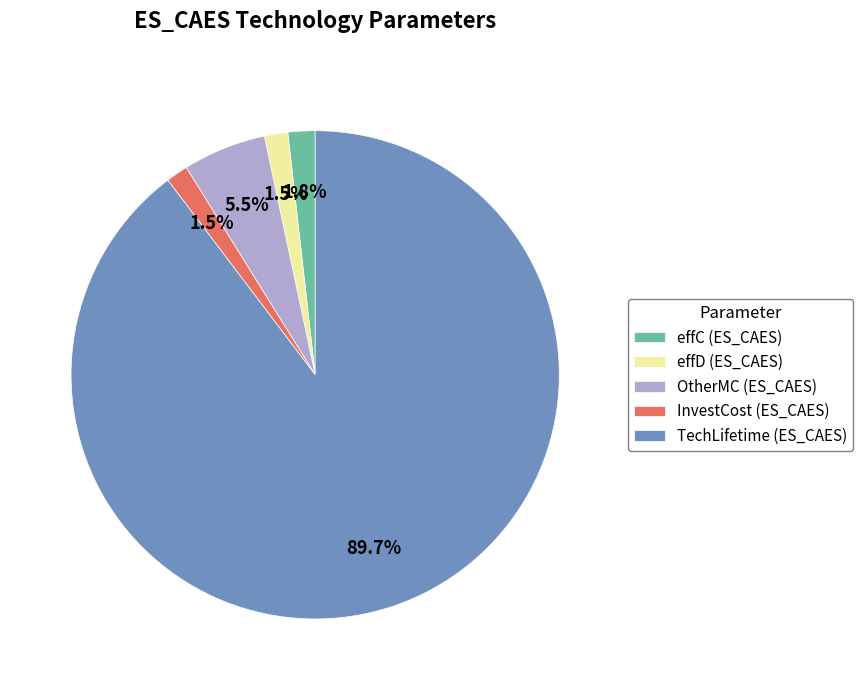

What is the largest slice in the pie chart?

TechLifetime (ES_CAES)